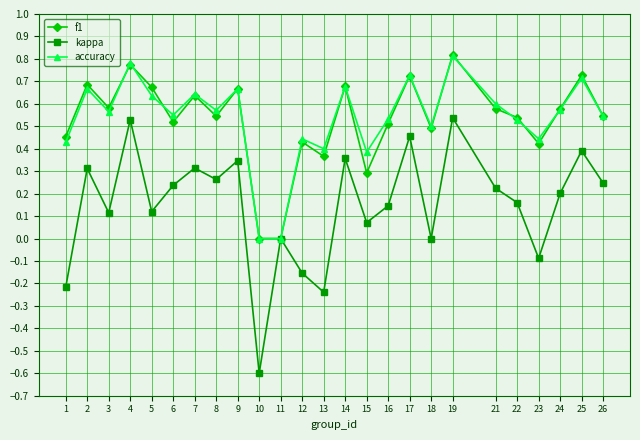

Is the value of kappa at 9 greater than the value of accuracy at 13?

No